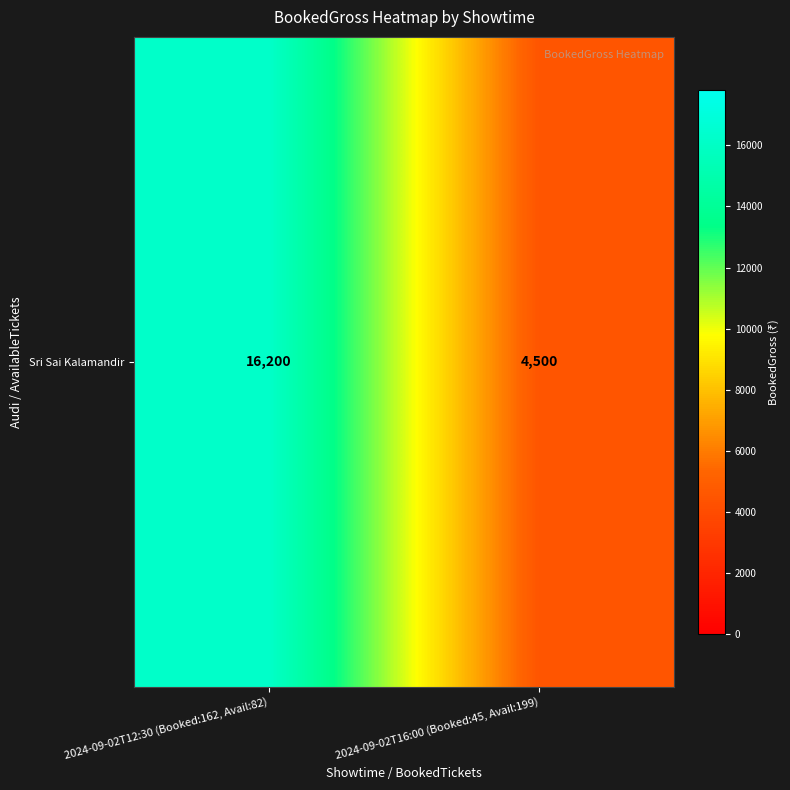

Reading left to right, list all the values displayed in this chart.

2024-09-02T12:30 (Booked:162, Avail:82)=16200	2024-09-02T16:00 (Booked:45, Avail:199)=4500